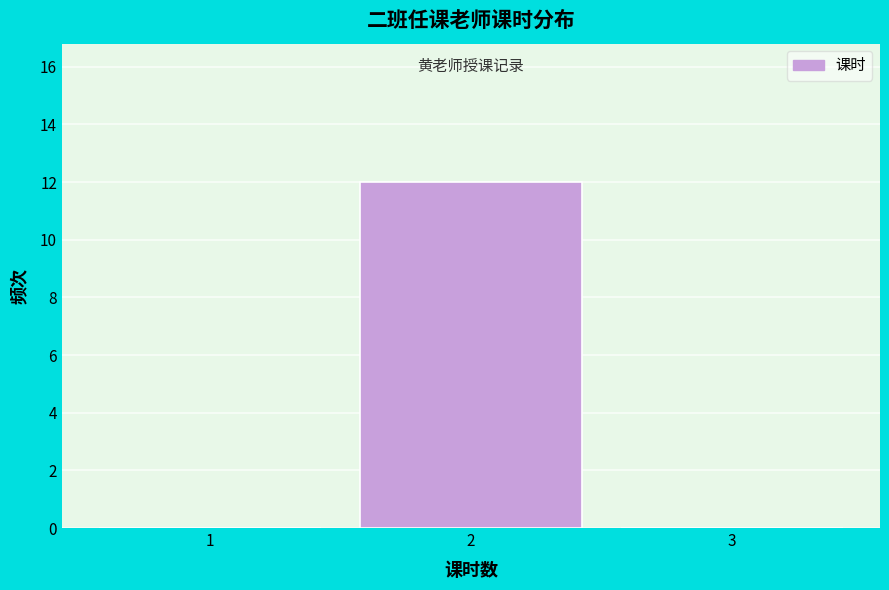

Reading left to right, transcribe all the data shown in this chart.

1=0	2=12	3=0